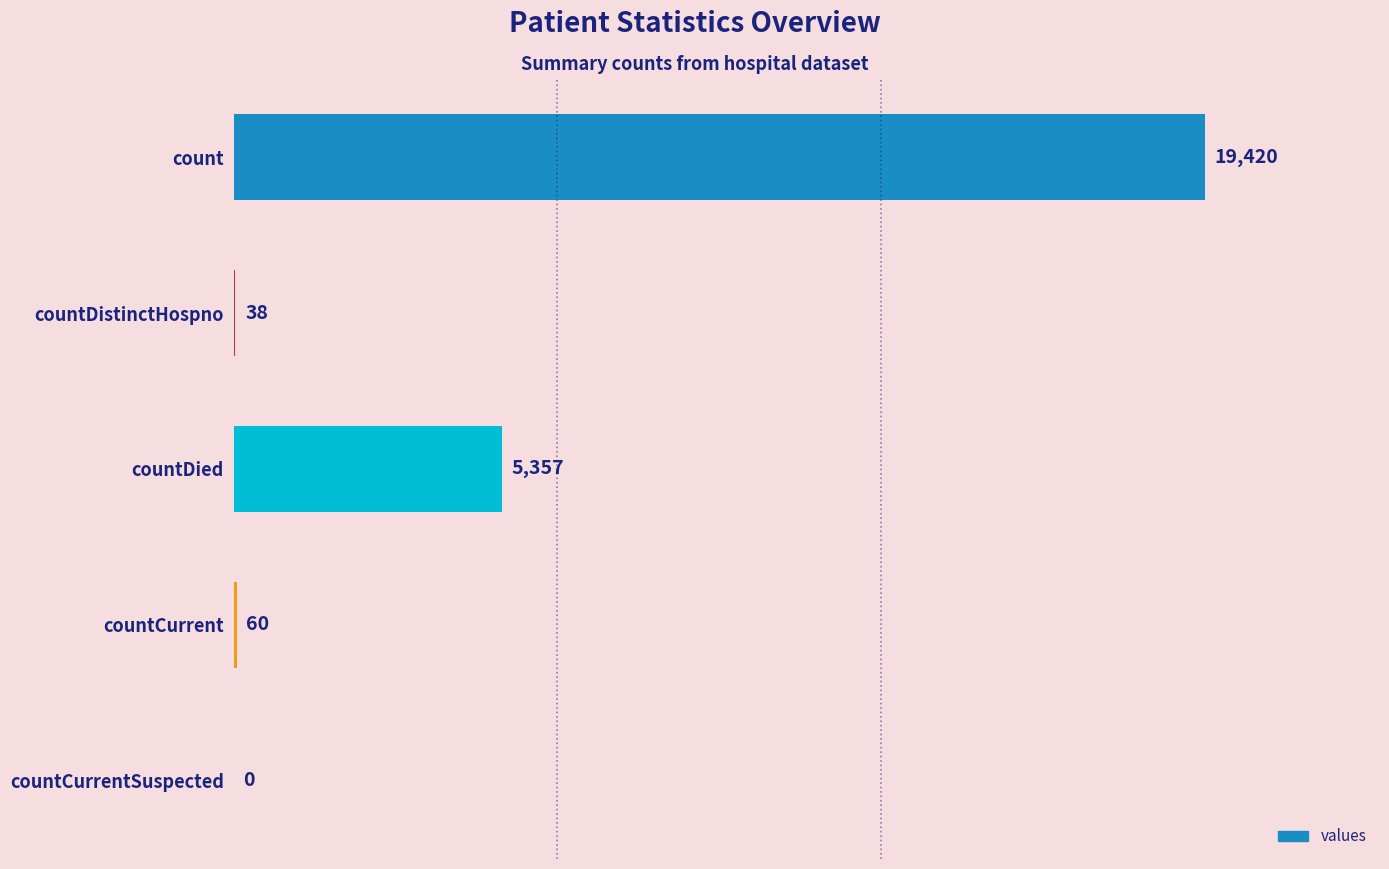

True or false: the data shows 8502 at countDied.

False